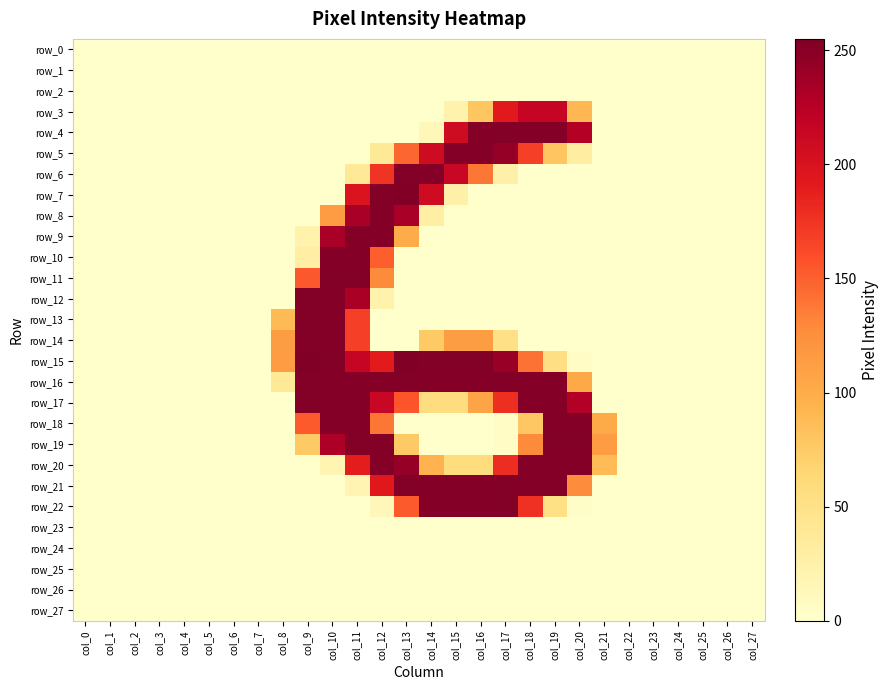

The value of row_9 at col_2 is -83. True or false?

False